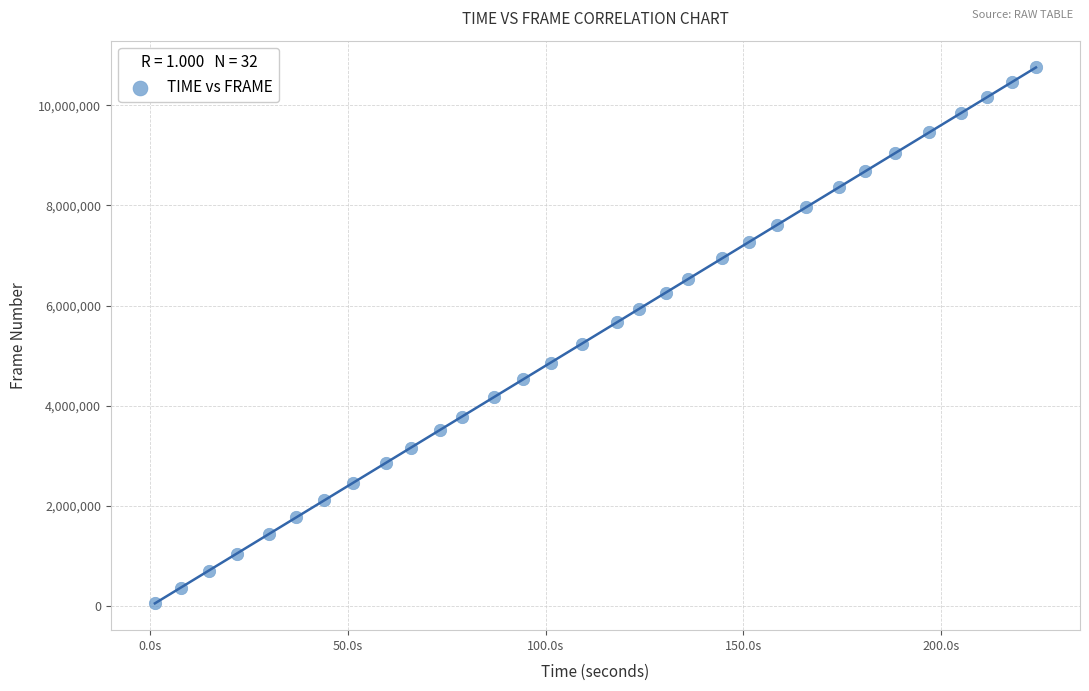

What is the range of Y values (max minus min)?

10698240